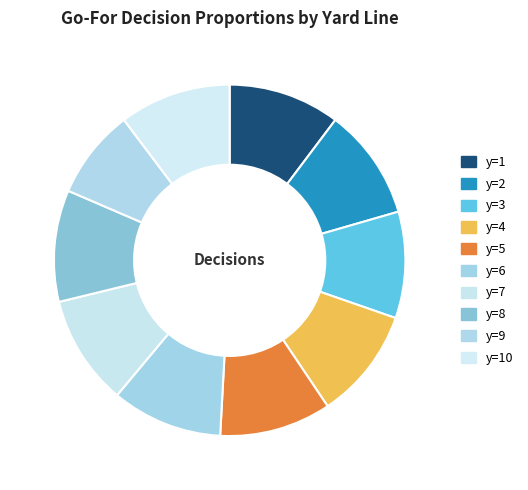

Which slice is the smallest?

y=9